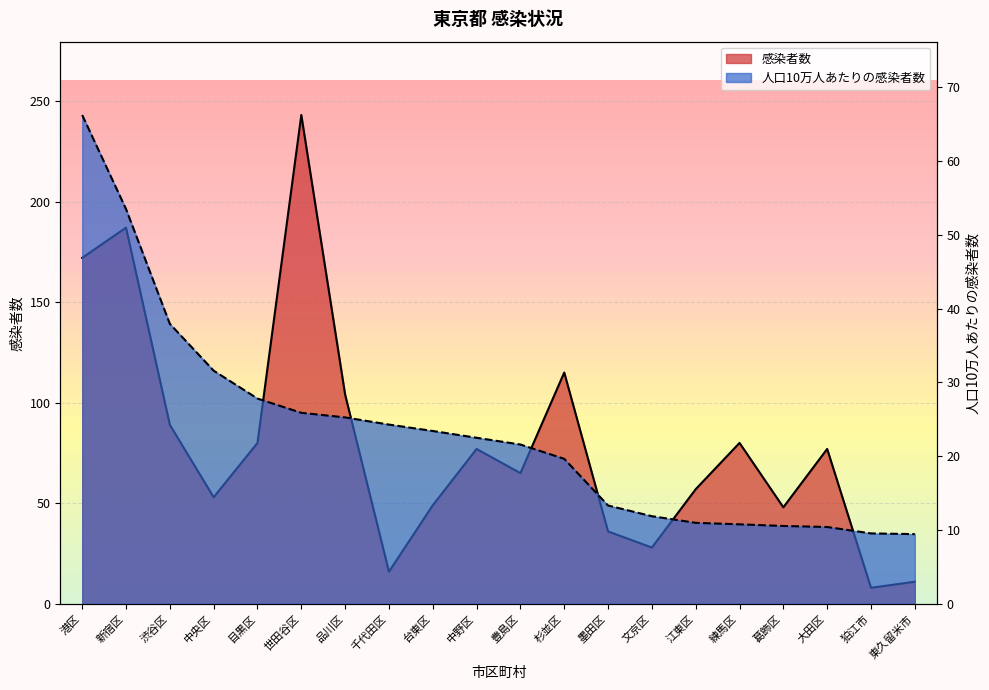

What is the difference between the highest and lowest values at 渋谷区?

51.1